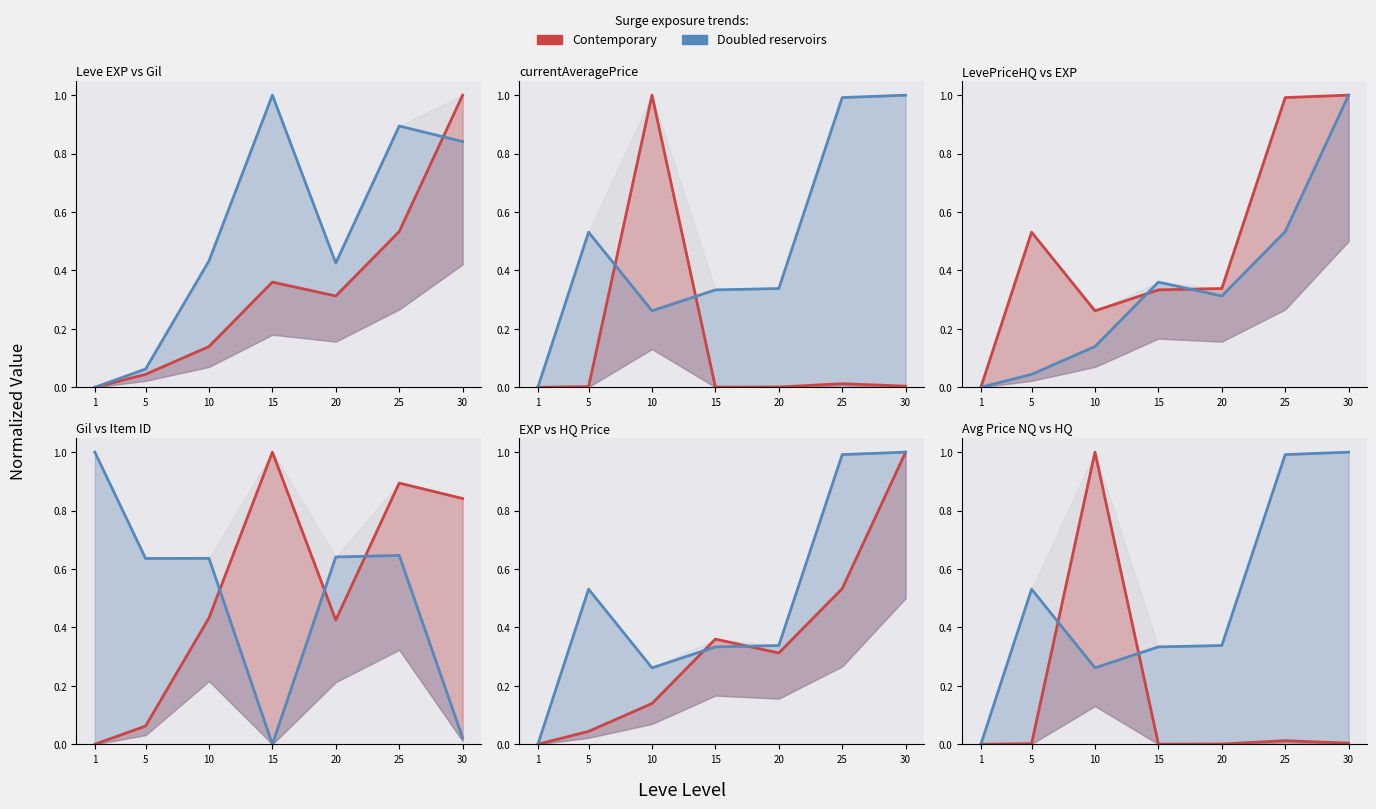

The value of Contemporary at 20 is 0.0. True or false?

True